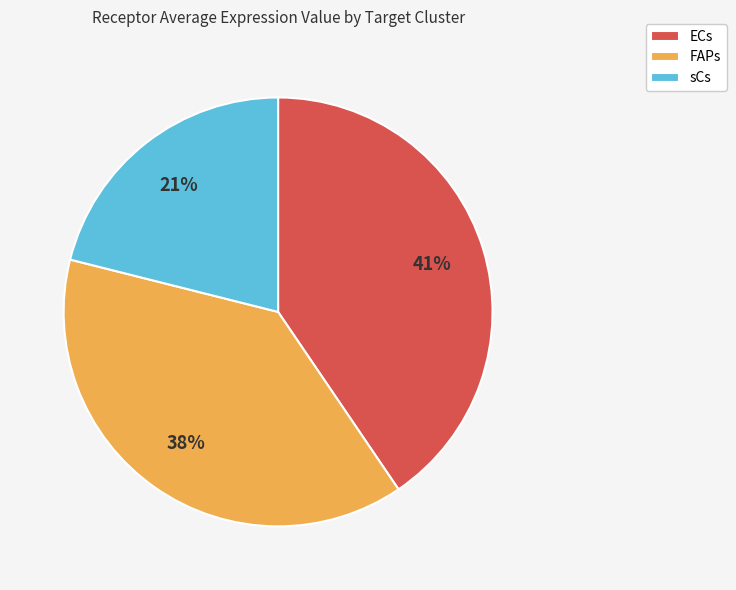

Which category has the biggest portion of the pie?

ECs